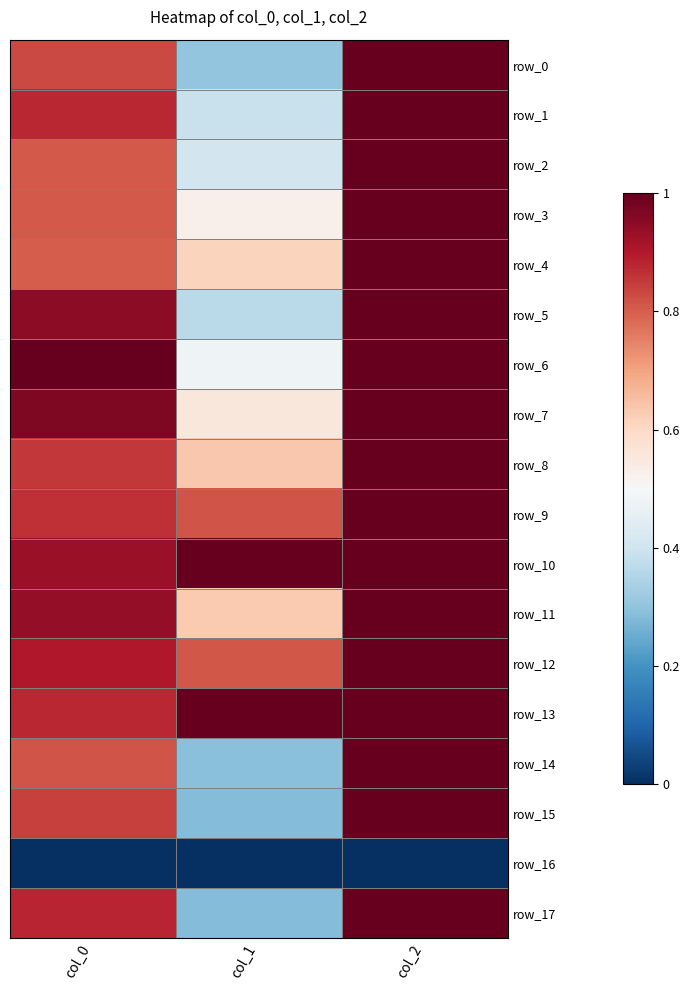

Reading left to right, extract all data points from this chart.

row_0: col_0=0.8	col_1=0.3	col_2=1.0
row_1: col_0=0.9	col_1=0.4	col_2=1.0
row_2: col_0=0.8	col_1=0.4	col_2=1.0
row_3: col_0=0.8	col_1=0.5	col_2=1.0
row_4: col_0=0.8	col_1=0.6	col_2=1.0
row_5: col_0=0.9	col_1=0.4	col_2=1.0
row_6: col_0=1.0	col_1=0.5	col_2=1.0
row_7: col_0=1.0	col_1=0.6	col_2=1.0
row_8: col_0=0.9	col_1=0.6	col_2=1.0
row_9: col_0=0.9	col_1=0.8	col_2=1.0
row_10: col_0=0.9	col_1=1.0	col_2=1.0
row_11: col_0=0.9	col_1=0.6	col_2=1.0
row_12: col_0=0.9	col_1=0.8	col_2=1.0
row_13: col_0=0.9	col_1=1.0	col_2=1.0
row_14: col_0=0.8	col_1=0.3	col_2=1.0
row_15: col_0=0.8	col_1=0.3	col_2=1.0
row_16: col_0=0.0	col_1=0.0	col_2=0.0
row_17: col_0=0.9	col_1=0.3	col_2=1.0